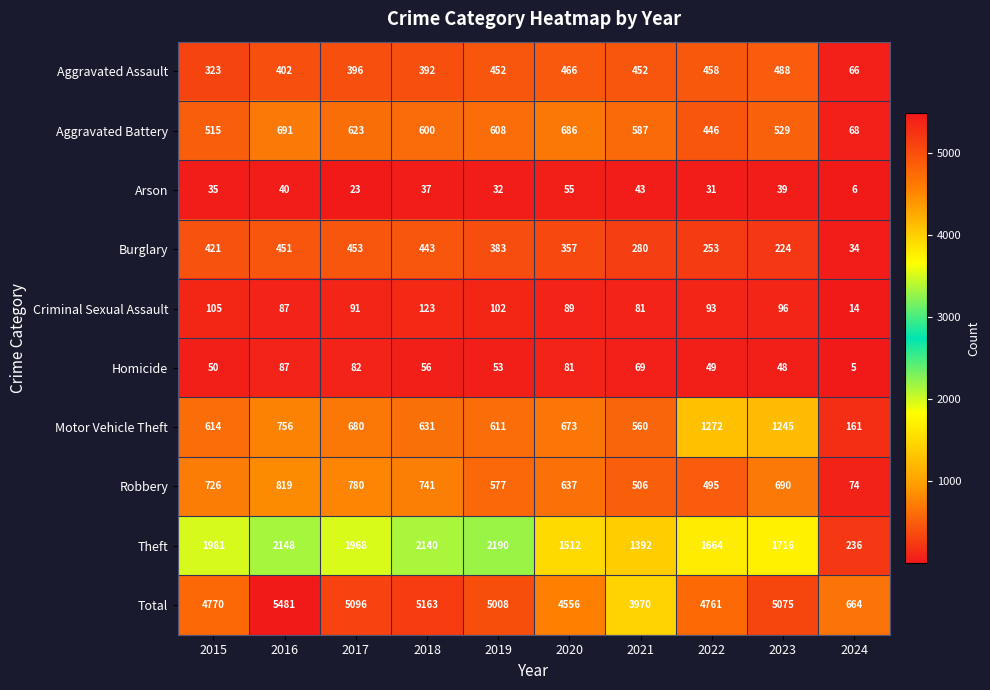

What is the minimum value shown in the chart?

5